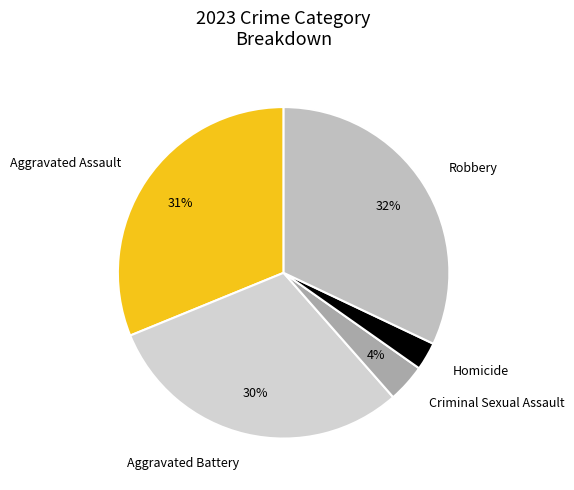

Is it true that Robbery is 23% of the pie?

False